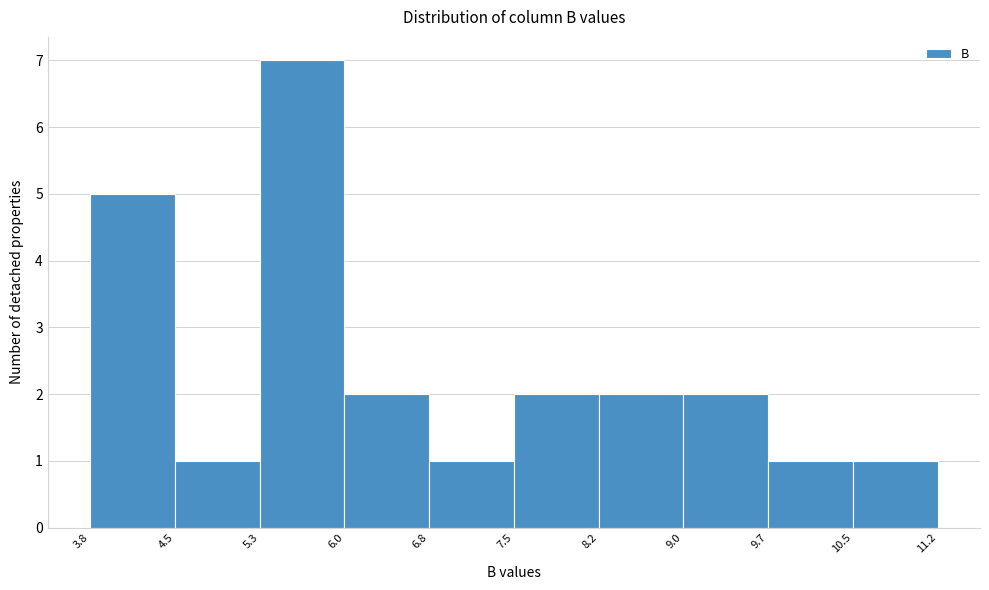

Which range on the x-axis has the tallest bar?

5.3 to 6.0